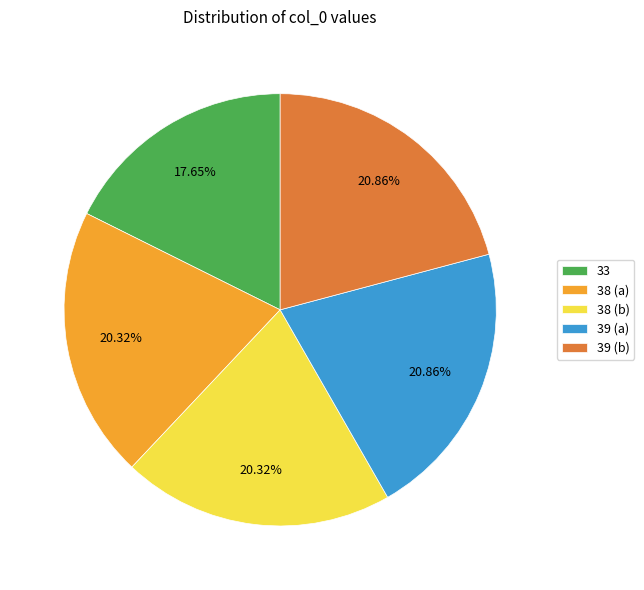

Between 33 and 39 (a), which is larger?

39 (a)